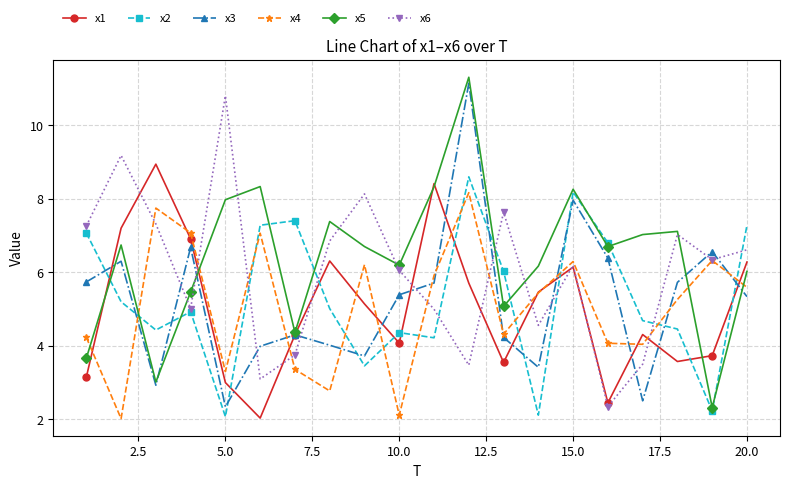

In x1, how many points are higher than both neighbors (excluding endpoints)?

5